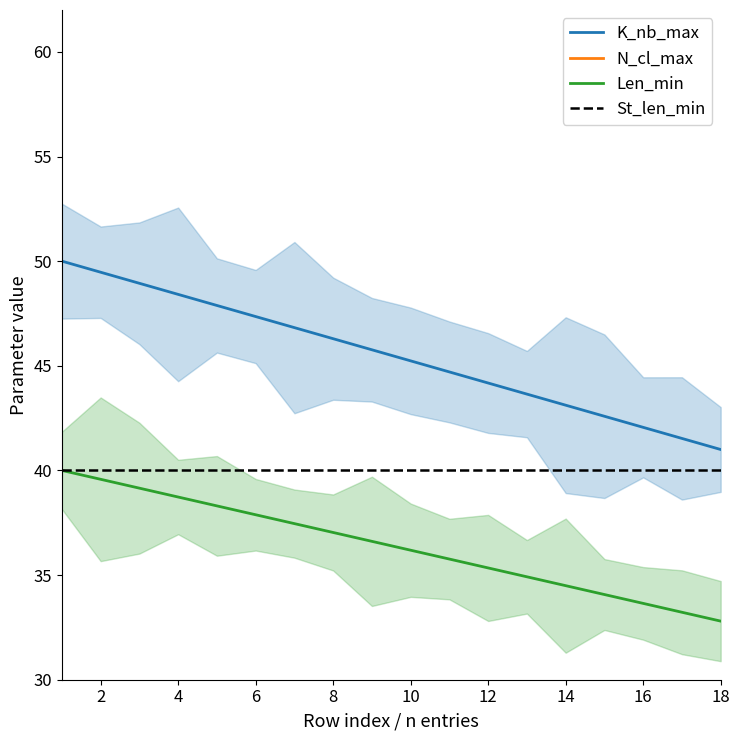

True or false: Len_min and K_nb_max intersect in this chart.

False